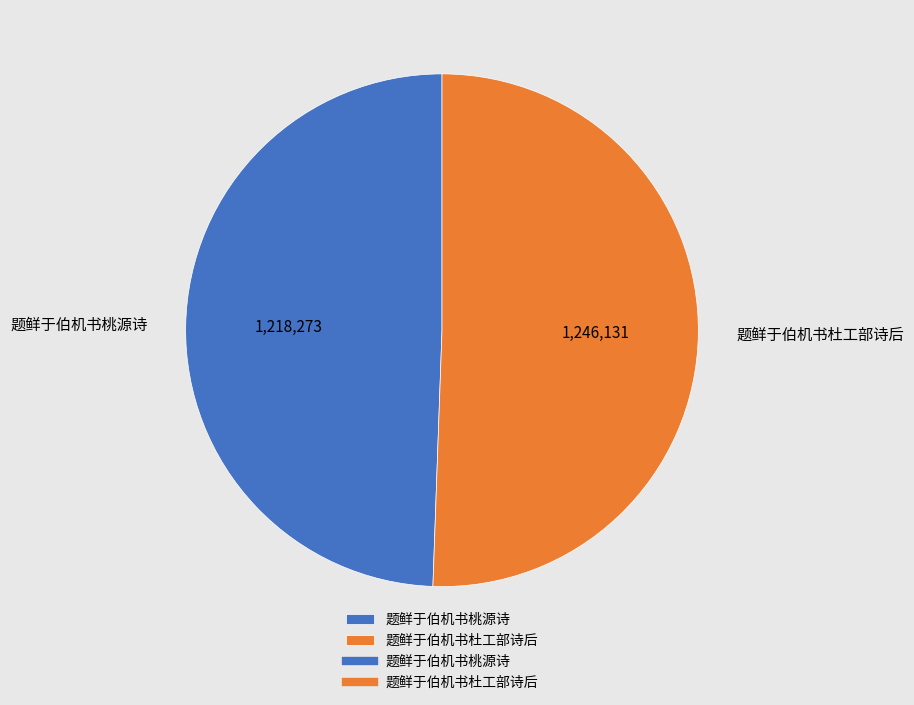

Is there a majority slice in this chart?

Yes